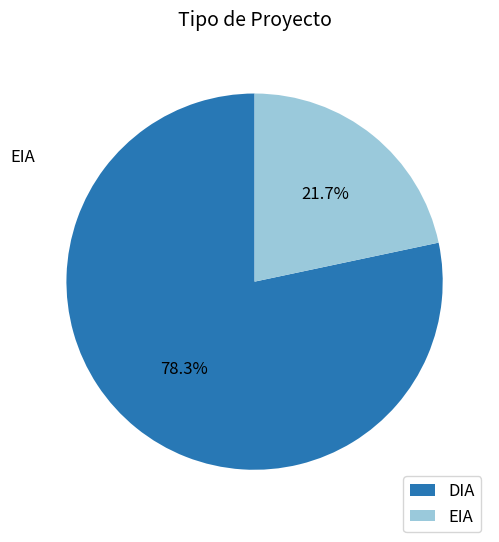

To the nearest percent, what percentage of the pie is DIA?

78%